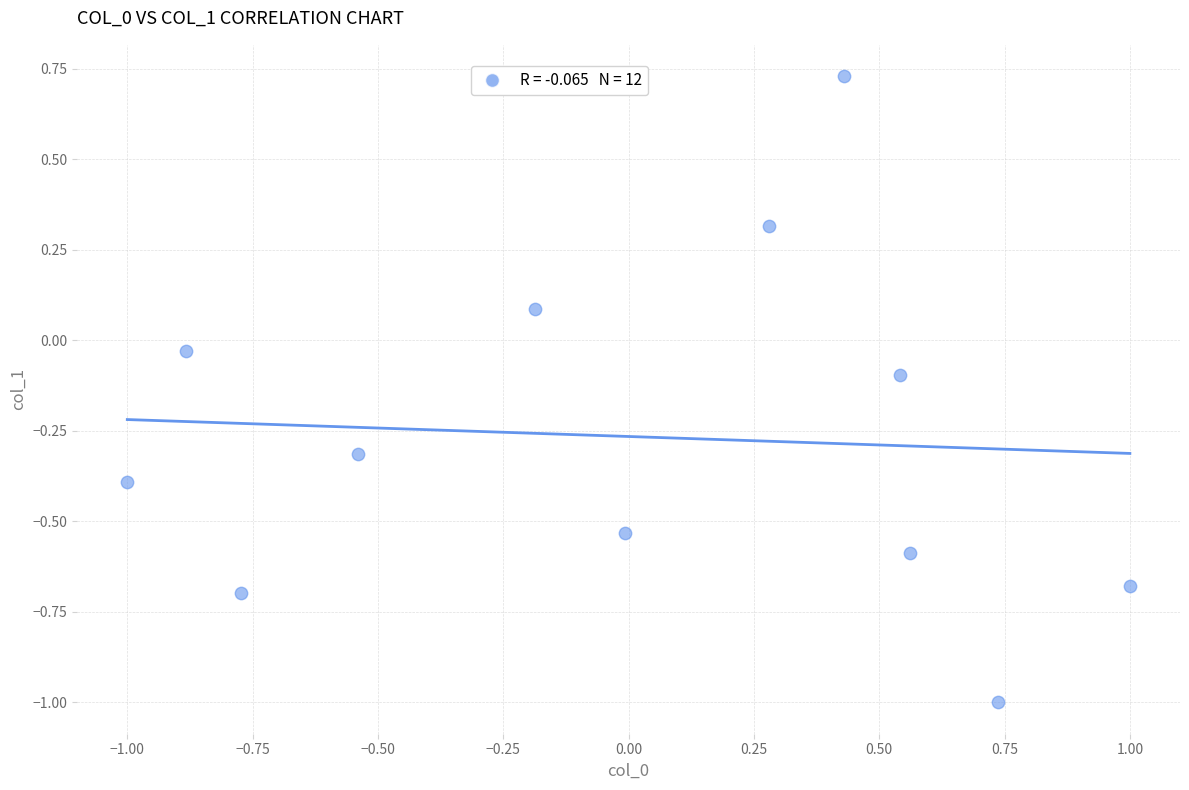

What is the range of X values (max minus min)?

2.0